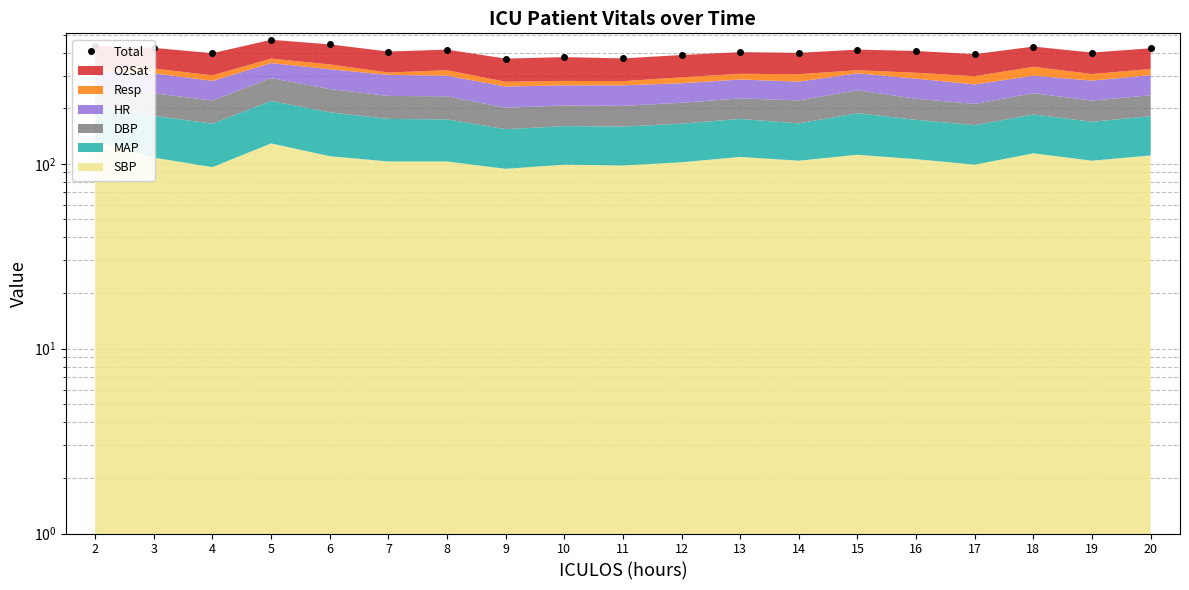

Which label corresponds to the largest value in the chart?

5